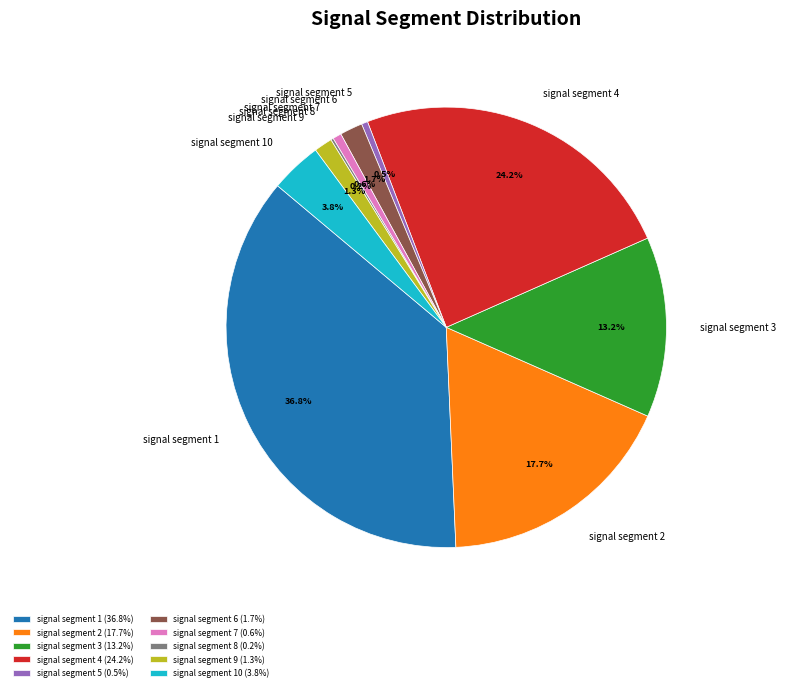

Combined, what portion of the pie is signal segment 4 and signal segment 10?

28.0%